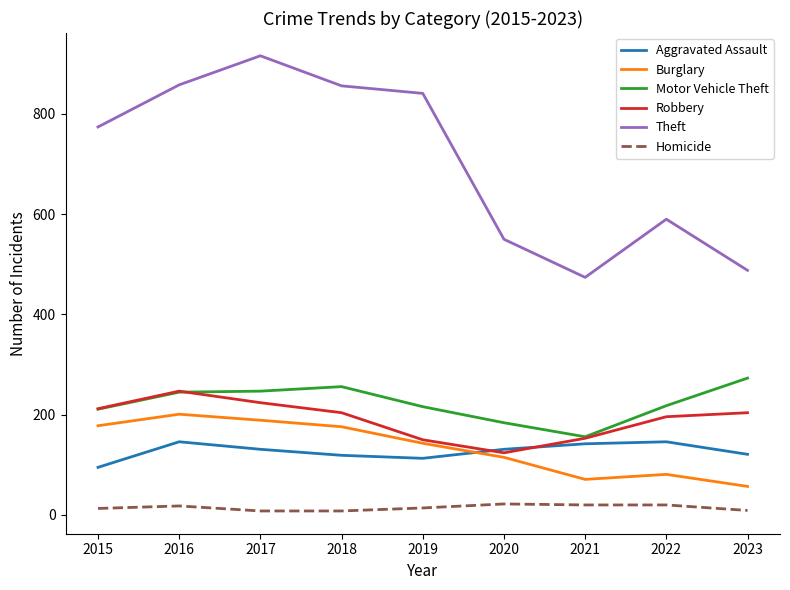

Is the value of Homicide at 2019 greater than the value of Burglary at 2019?

No